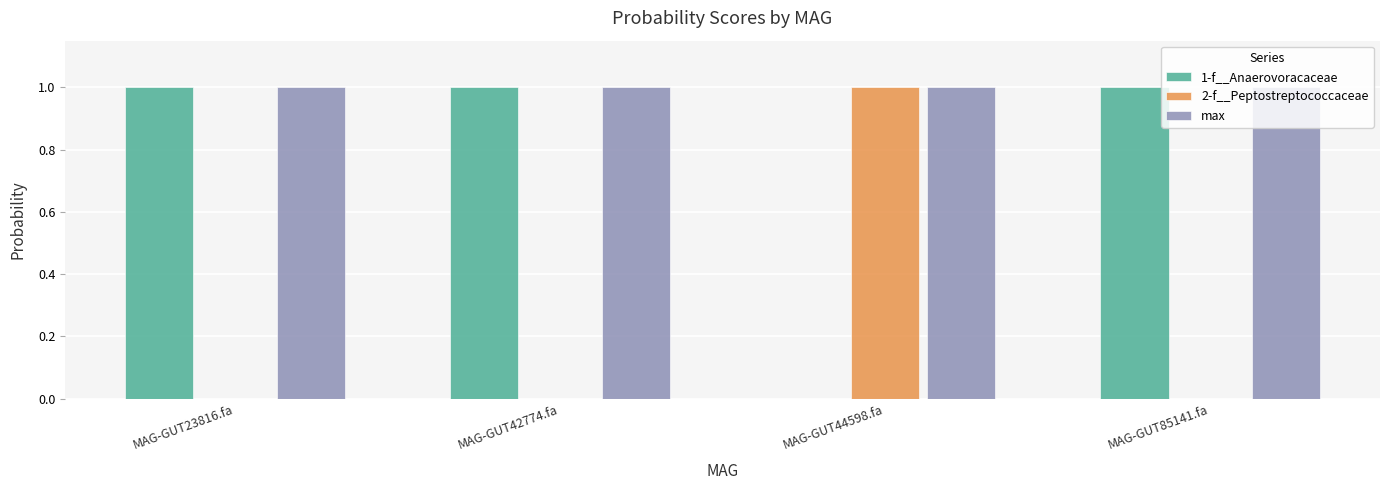

What is the greatest value displayed?

1.0